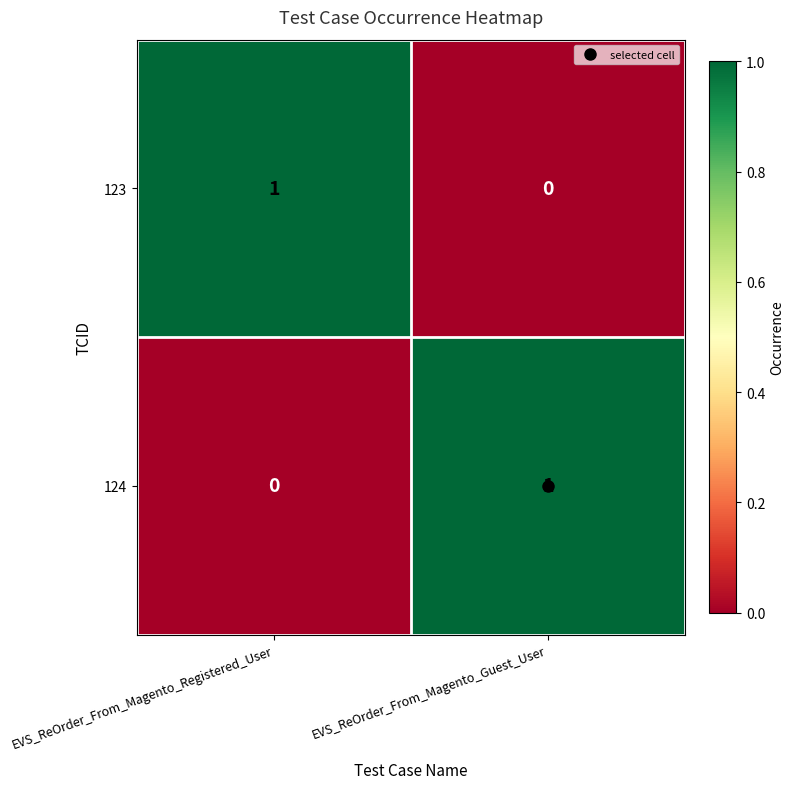

Rank the categories by 124 value from lowest to highest.

EVS_ReOrder_From_Magento_Registered_User, EVS_ReOrder_From_Magento_Guest_User